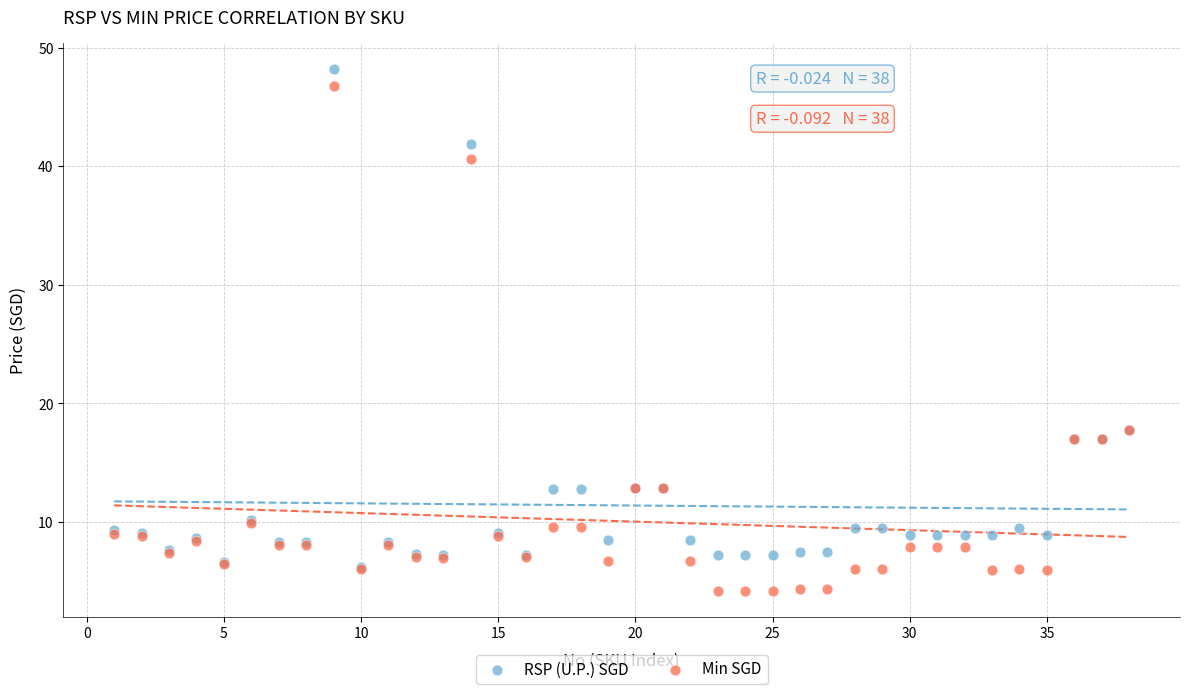

What are all the series names shown in the legend?

RSP (U.P.) SGD, Min SGD